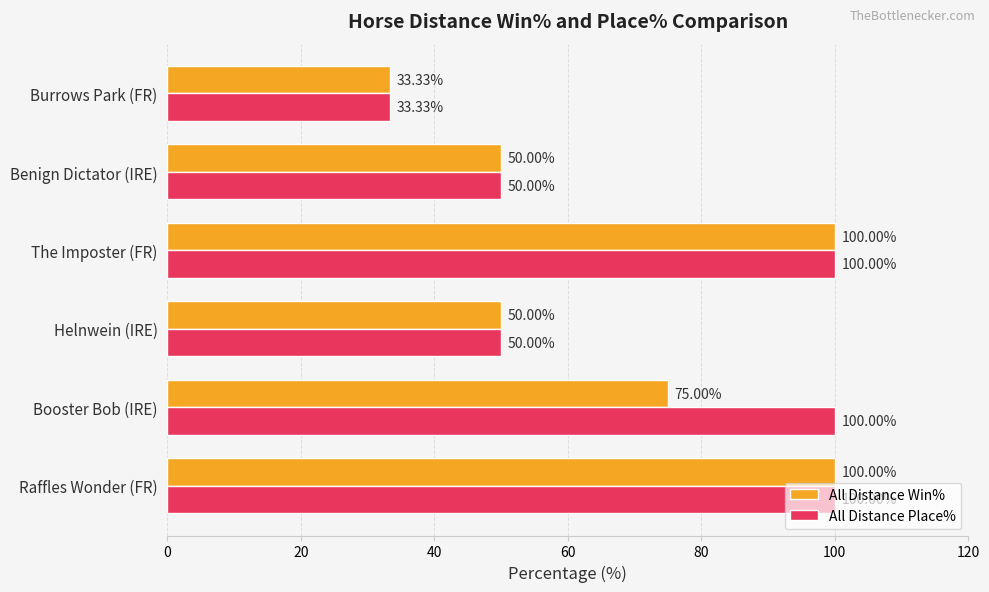

What is the difference between the maximum and minimum values in the All Distance Win% series?

66.7